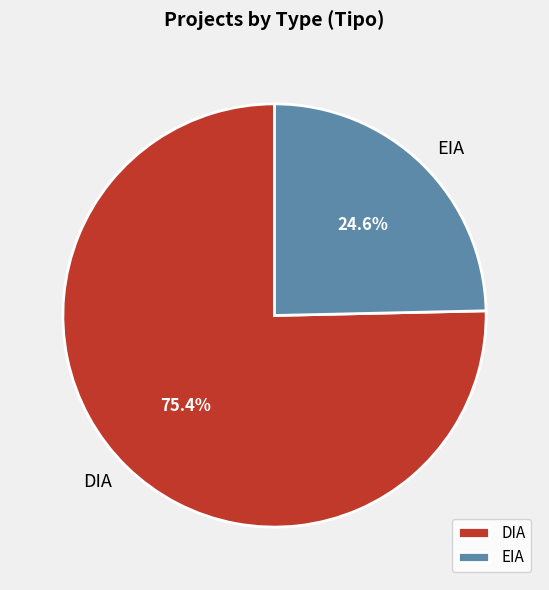

Count the number of slices in the pie.

2